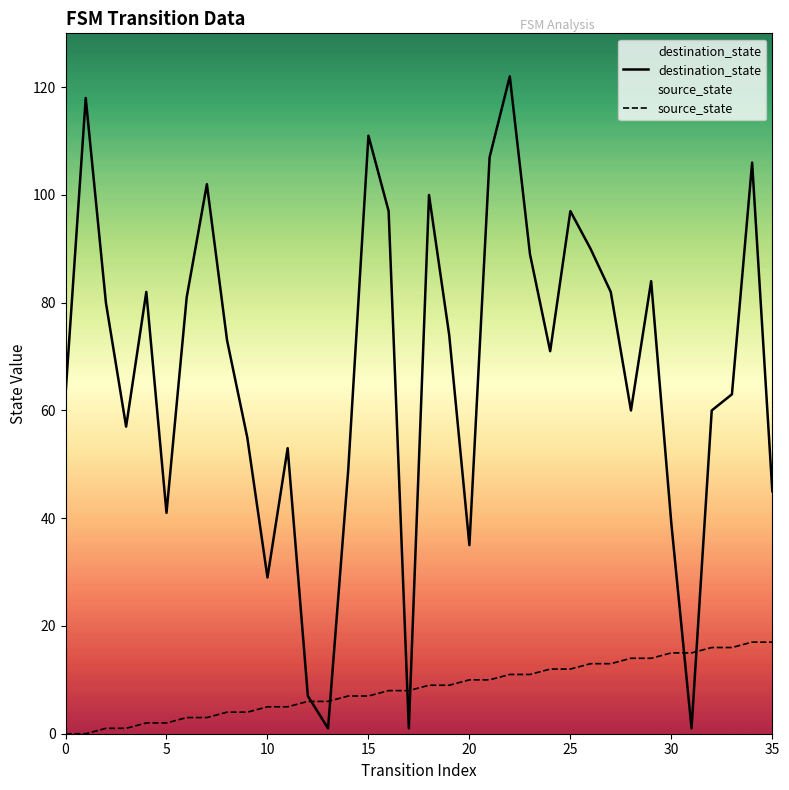

How many data points in destination_state are above 73?

17